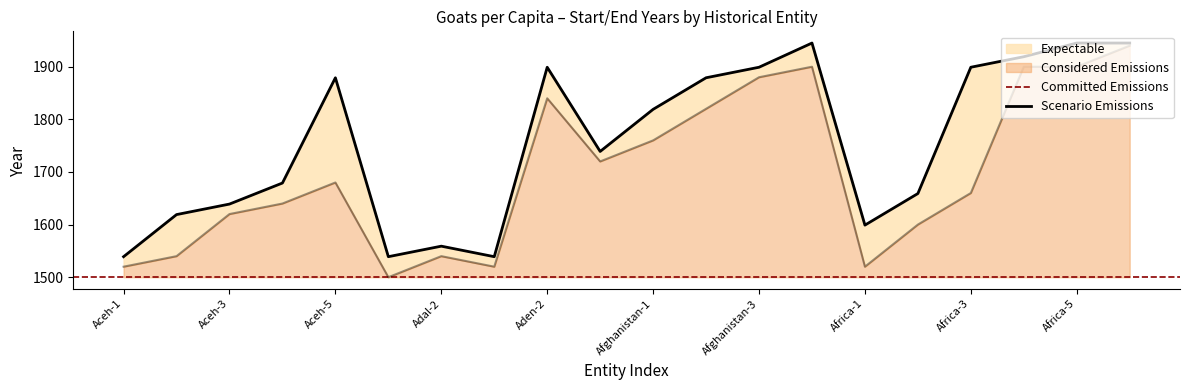

What is the difference between the maximum and second lowest values in the end year series?

406